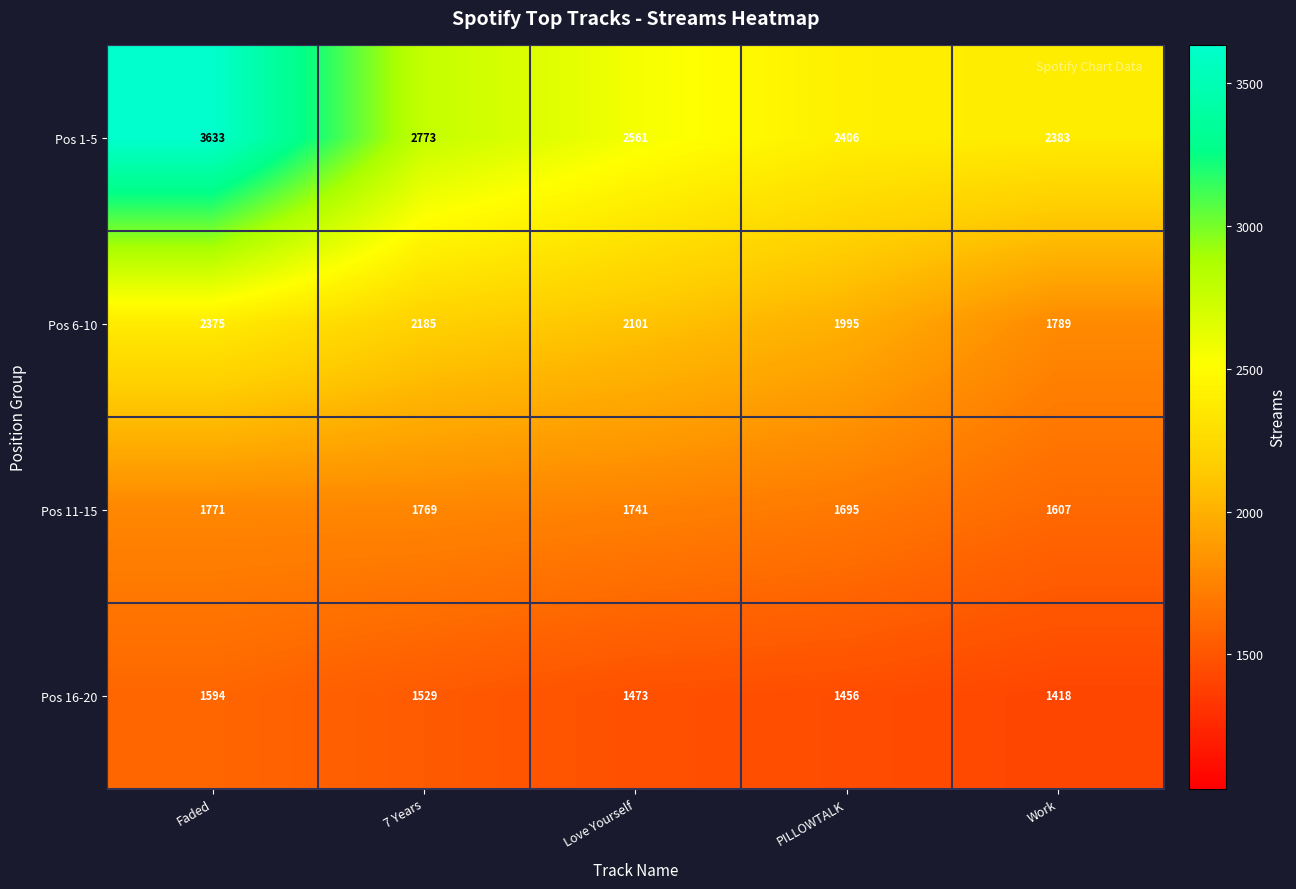

What is the smallest value displayed?

1418